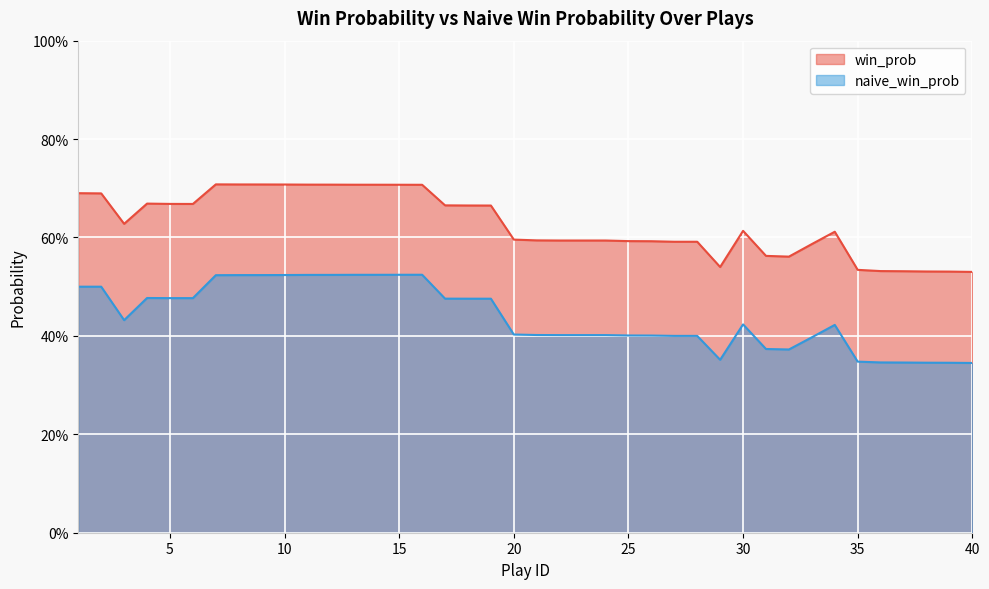

List the series in order of their peak value, lowest first.

naive_win_prob, win_prob